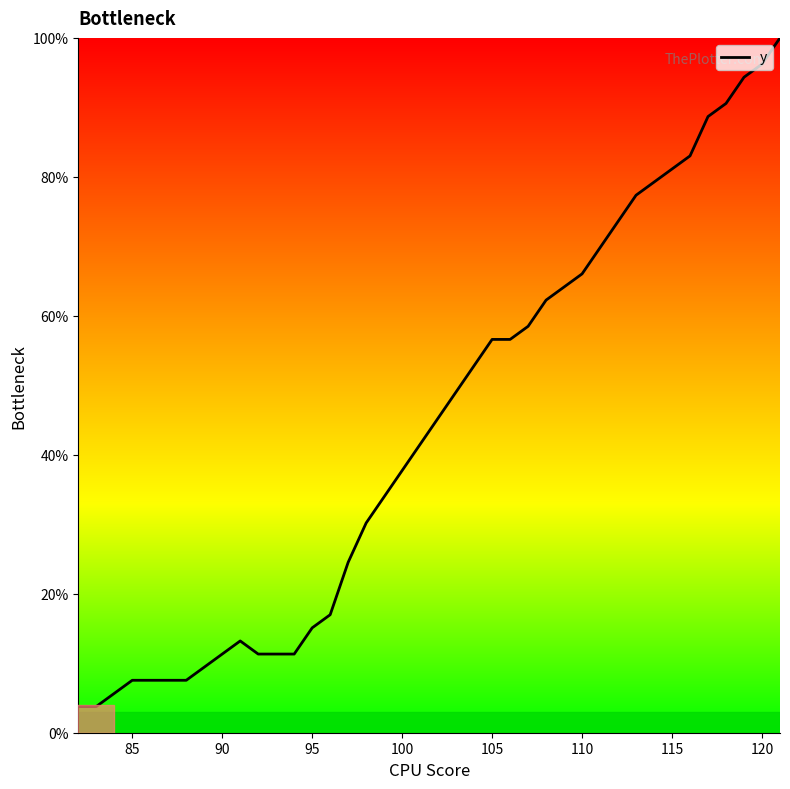

What is the smallest value displayed?

3.8